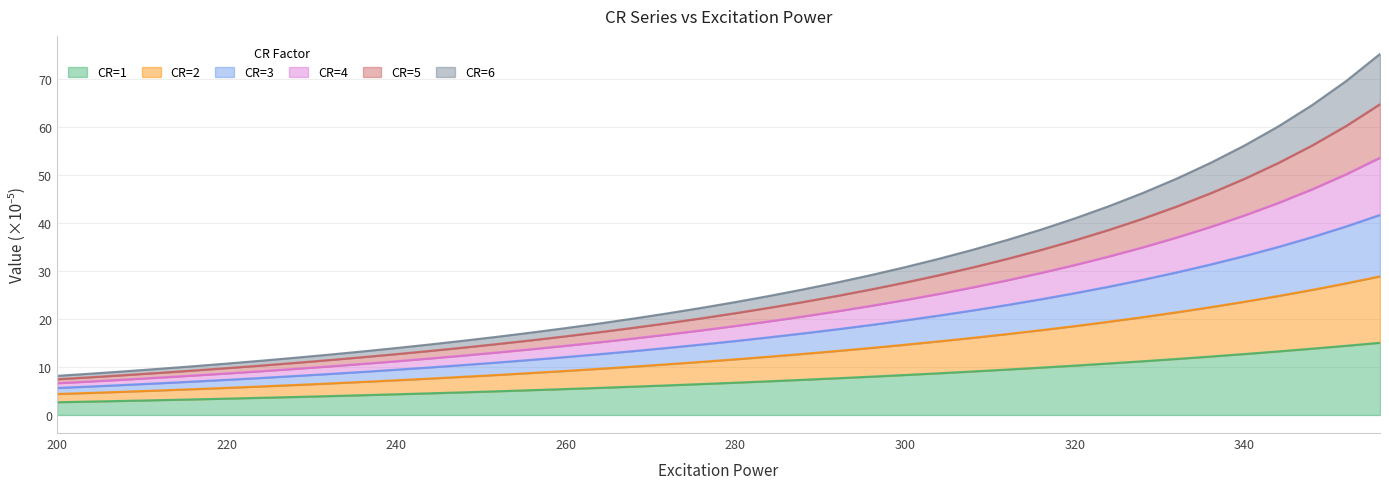

What is the lowest value of the CR=1 series?

2.7